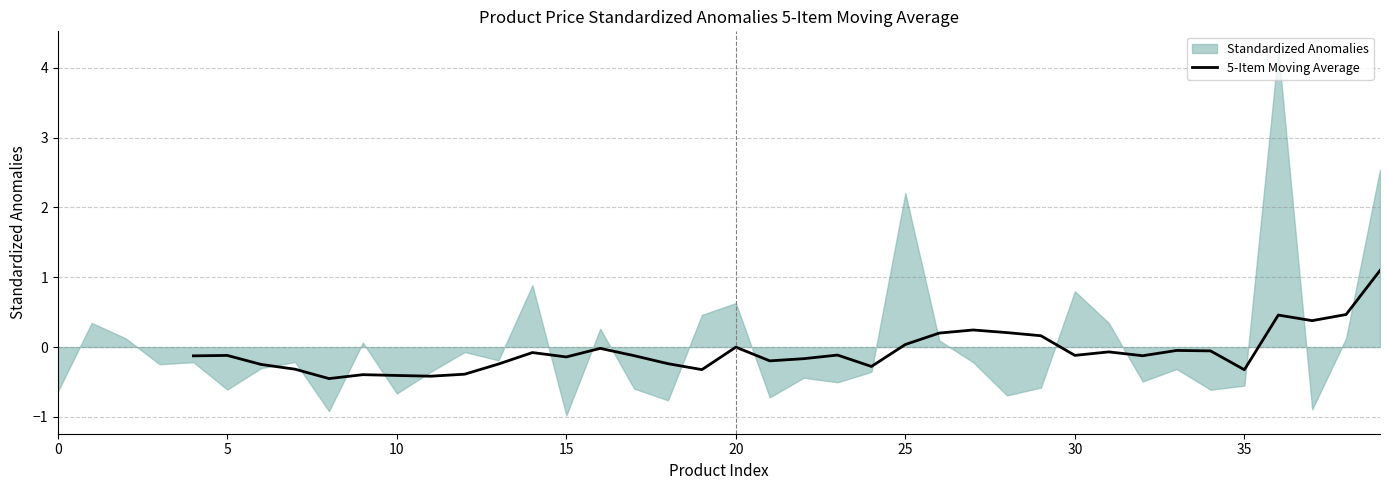

What is the maximum value for 5-Item Moving Average?

1.1